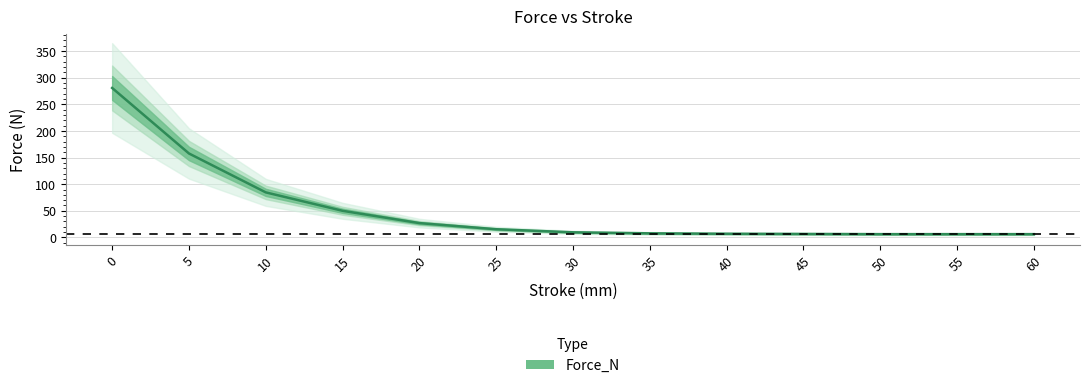

Does the chart have visible grid lines?

Yes